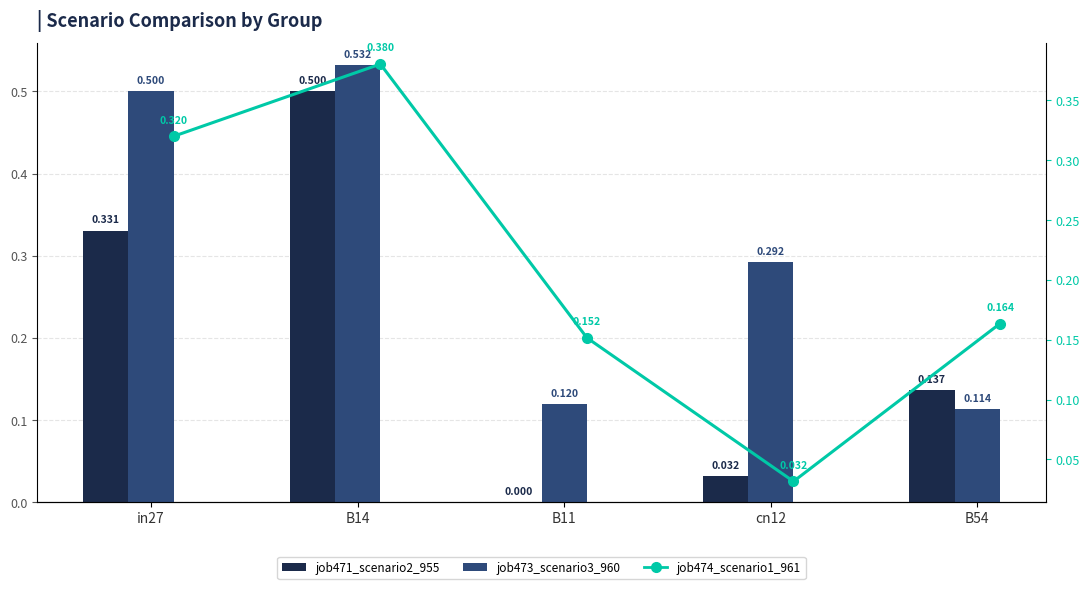

What is the total value across all series at B14?

1.4